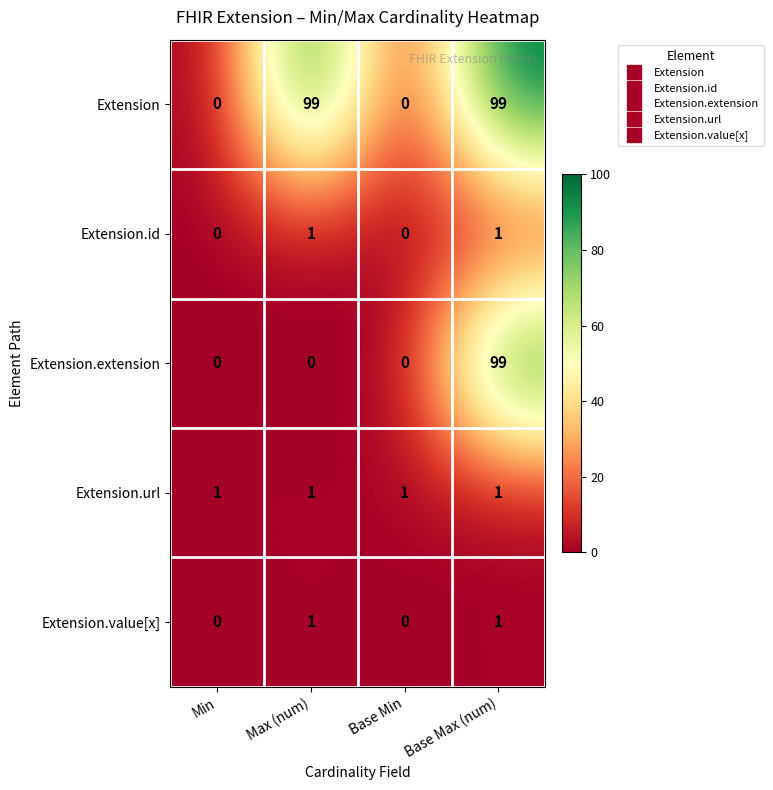

What is the sum of all Extension.url values?

4